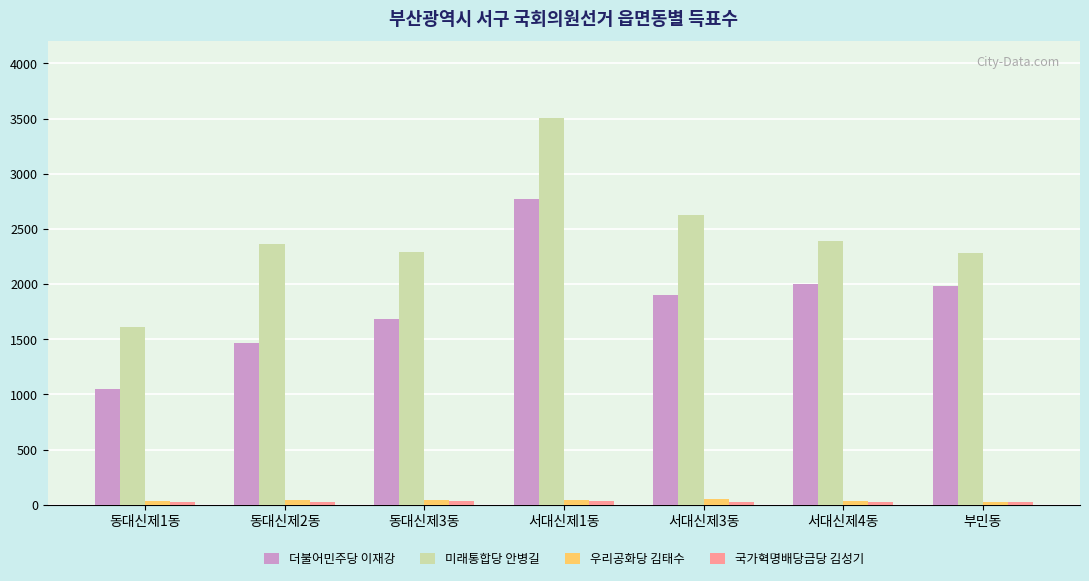

What is the difference between the 우리공화당 김태수 values at 서대신제4동 and 동대신제2동?

9